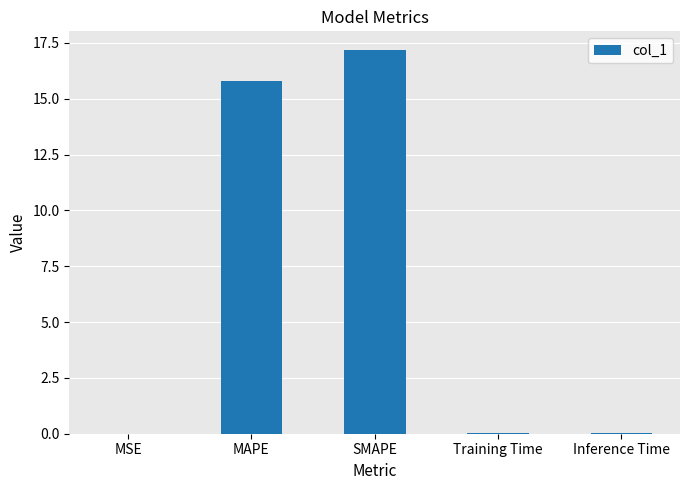

Where is the data nearest to the value 8?

MAPE